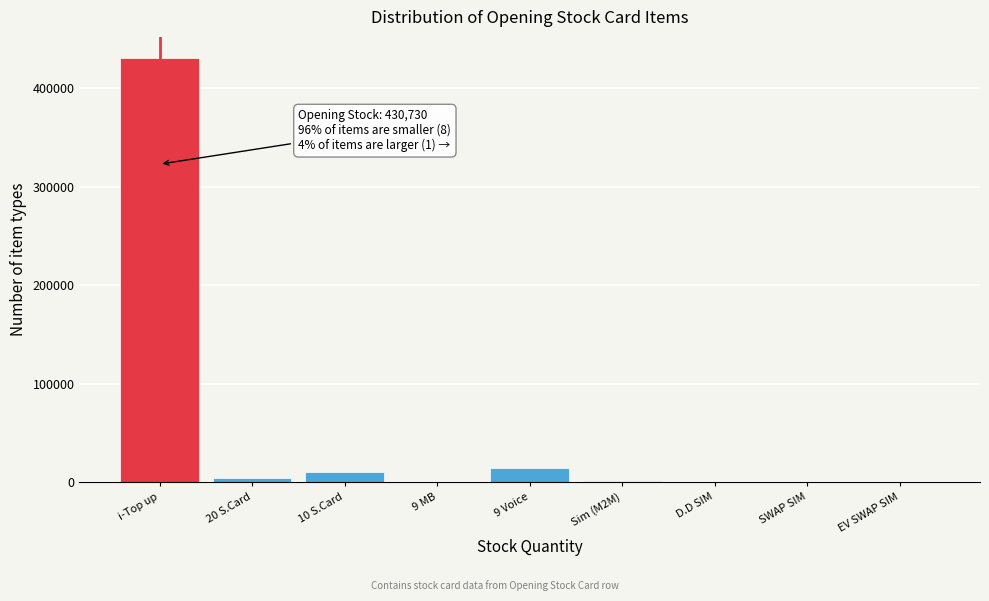

What is the sum of all values?

461849